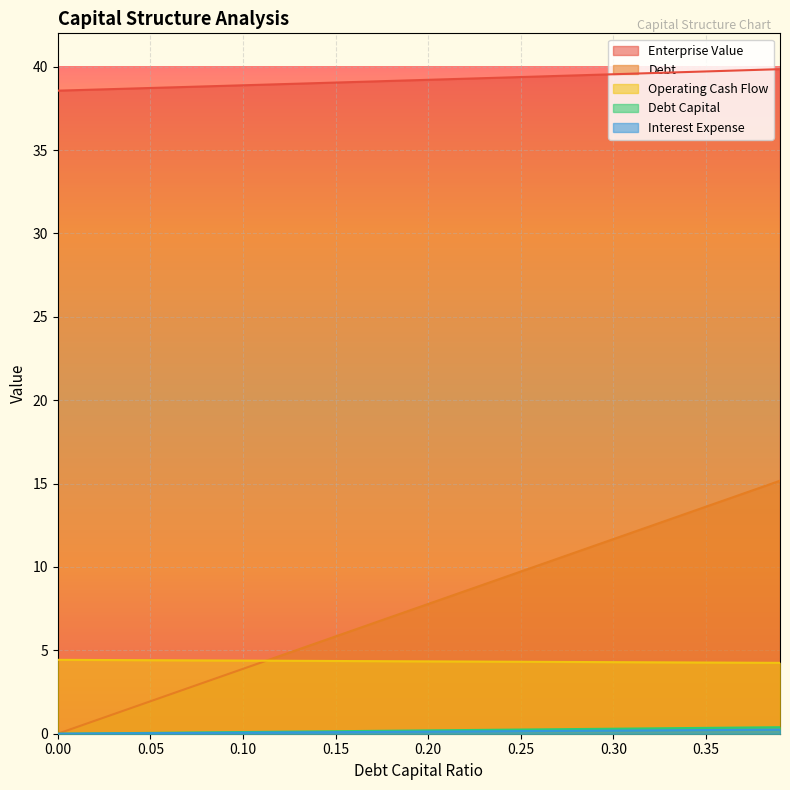

Between 0.15 and 0.38, which series saw the biggest shift?

debt_capital